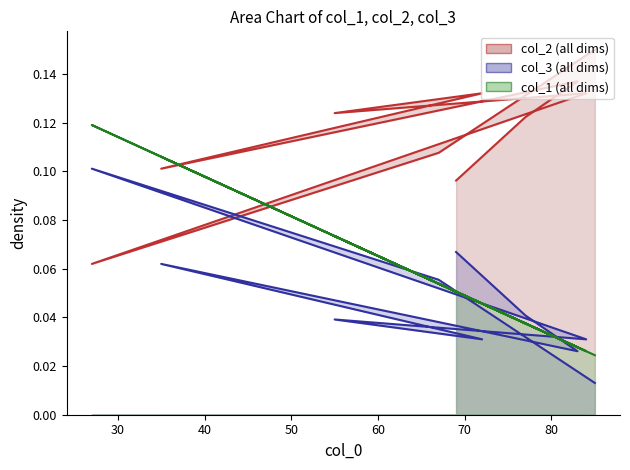

Reading left to right, list all the values displayed in this chart.

col_1: 0.1	0.0	0.0	0.1	0.0	0.1	0.0	0.1	0.1	0.0
col_2: 0.1	0.1	0.1	0.1	0.1	0.1	0.1	0.1	0.1	0.1
col_3: 0.1	0.0	0.0	0.1	0.0	0.0	0.0	0.1	0.1	0.0